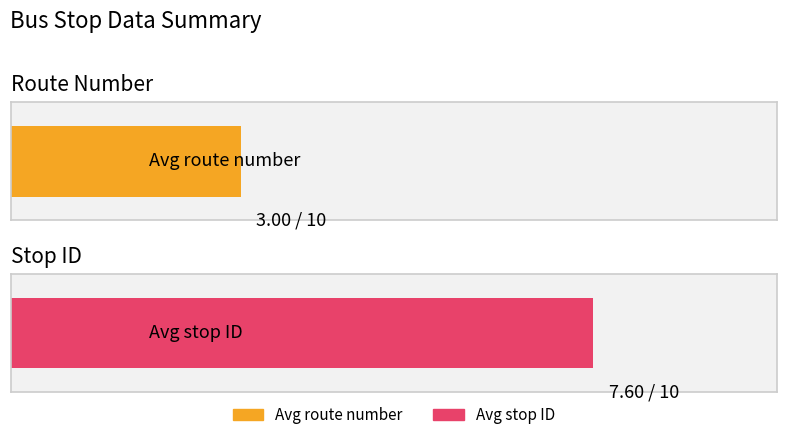

True or false: number has a value of 4 at stop 4.

True